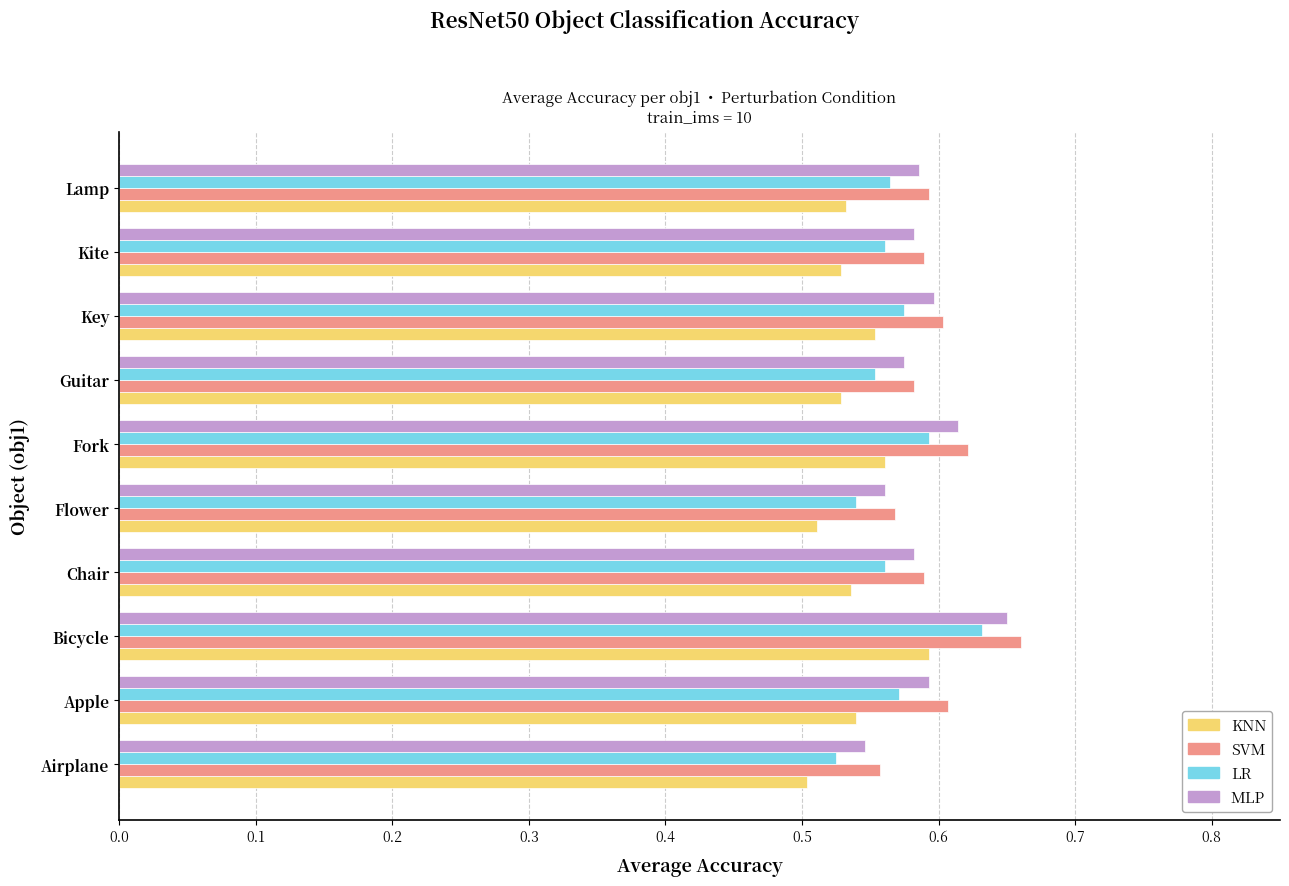

What is the sum of the KNN values at Flower and Bicycle?

1.1